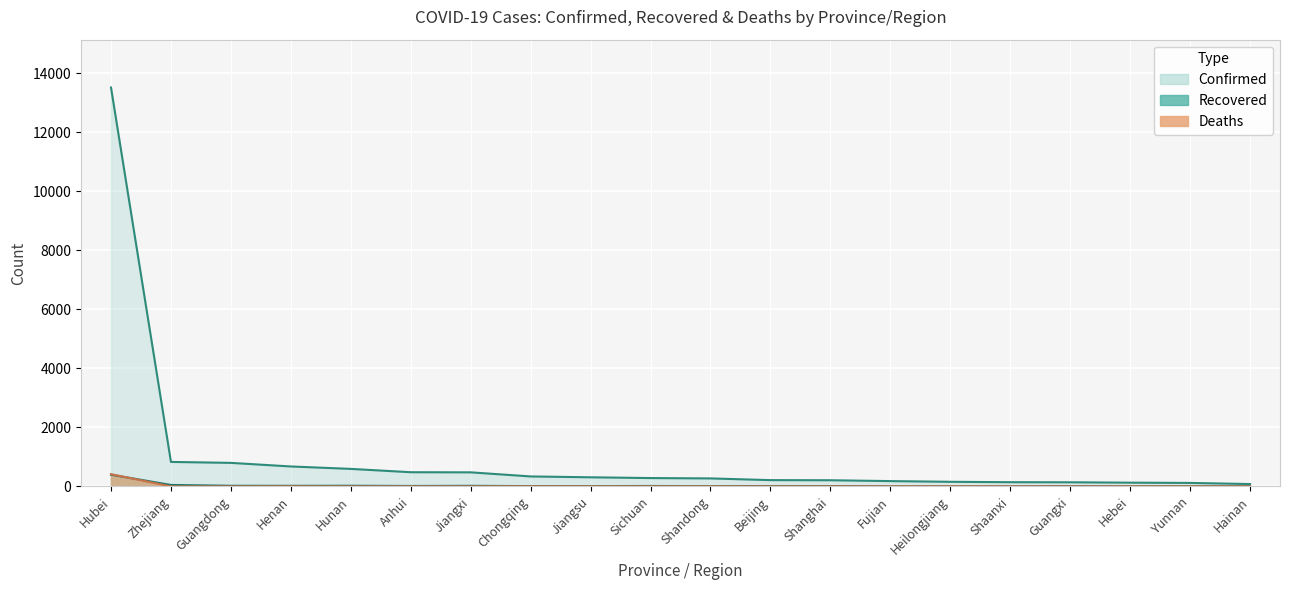

Is the value of Deaths at Jiangxi greater than the value of Confirmed at Henan?

No